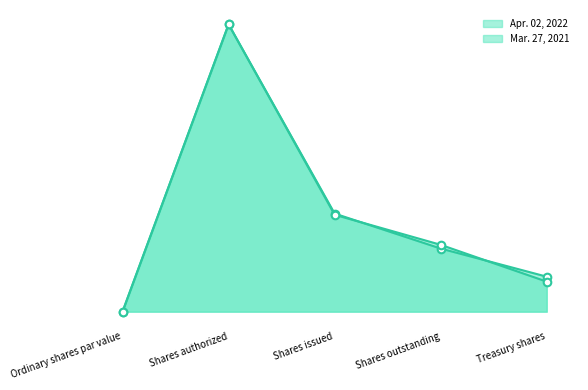

Which series reaches the minimum Y coordinate?

Apr. 02, 2022